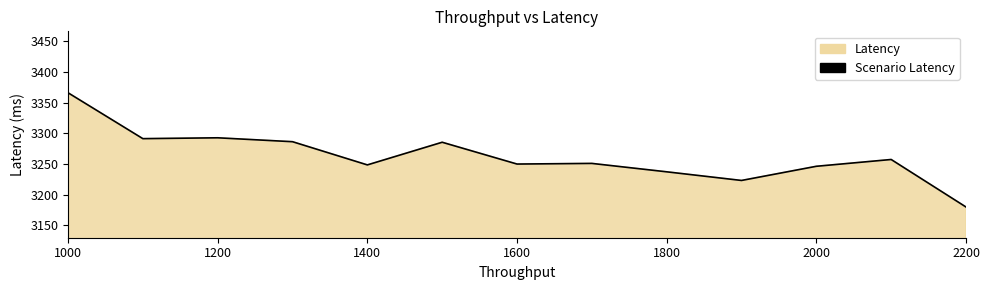

What is the maximum value shown in the chart?

3366.0